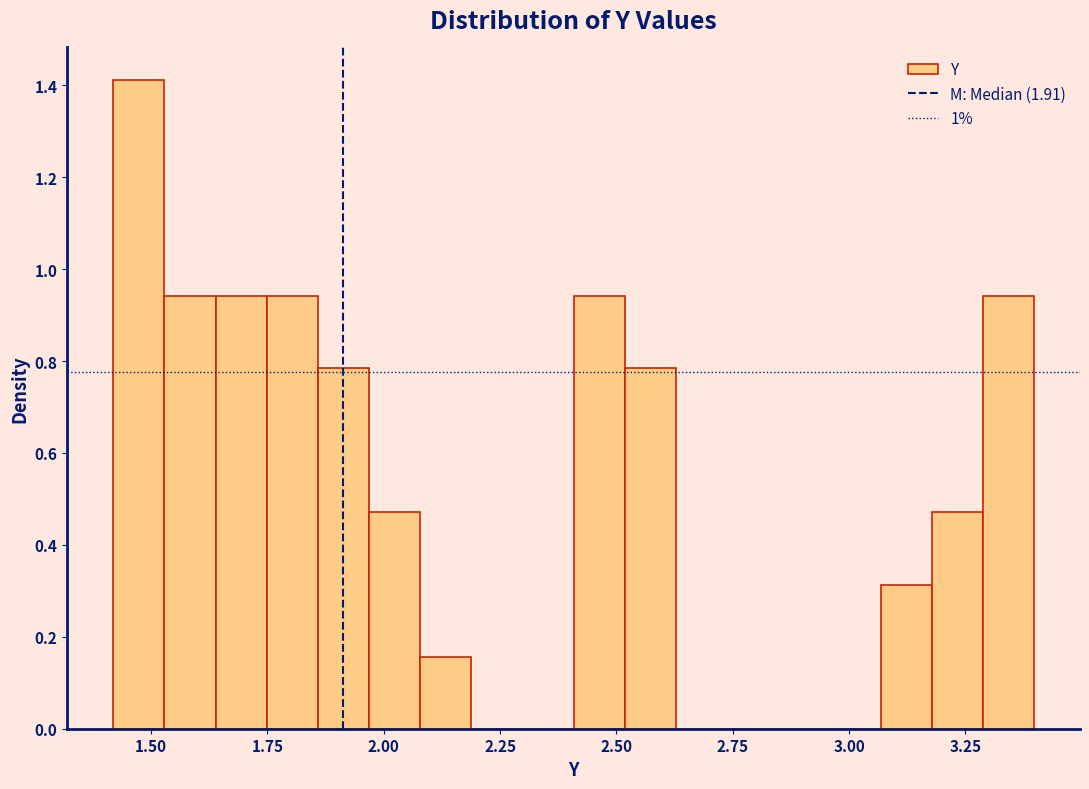

Read against the x-axis, roughly where is the centre of the tallest bar?

1.45